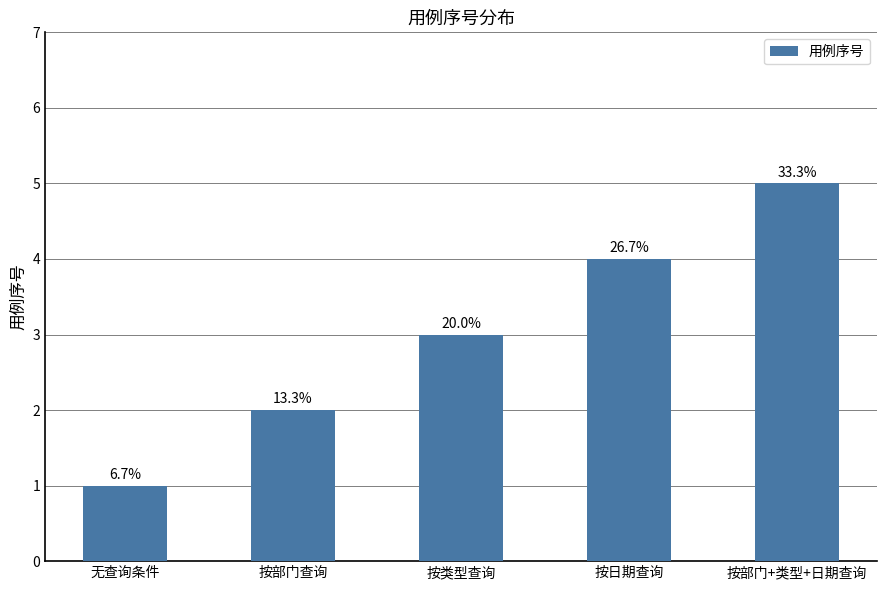

Is it true that the value at 无查询条件 is 2?

False